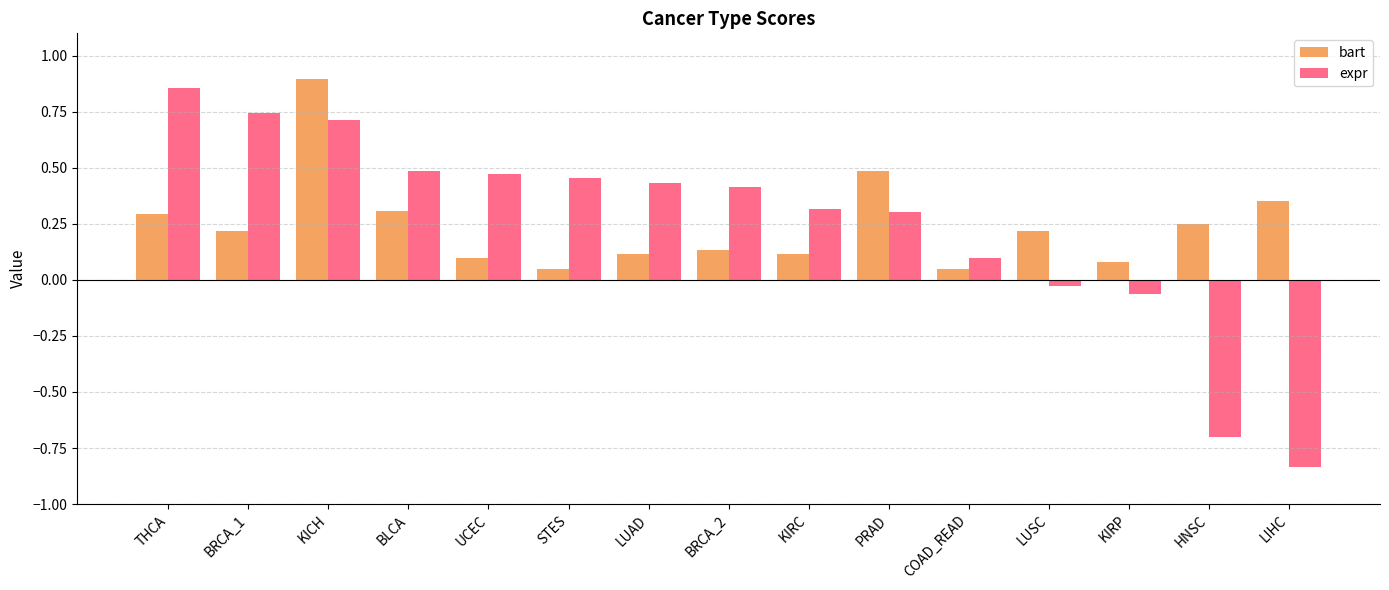

At LUSC, list the series in order from largest to smallest.

bart, expr